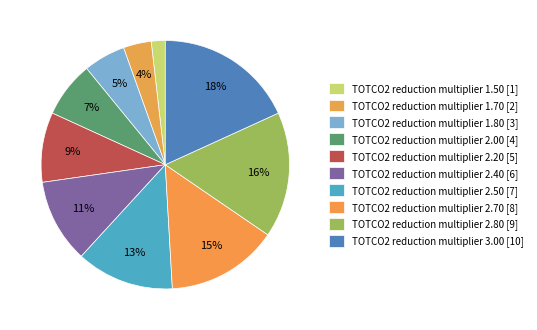

Does TOTCO2 reduction multiplier 2.70 represent more than half of the total?

No